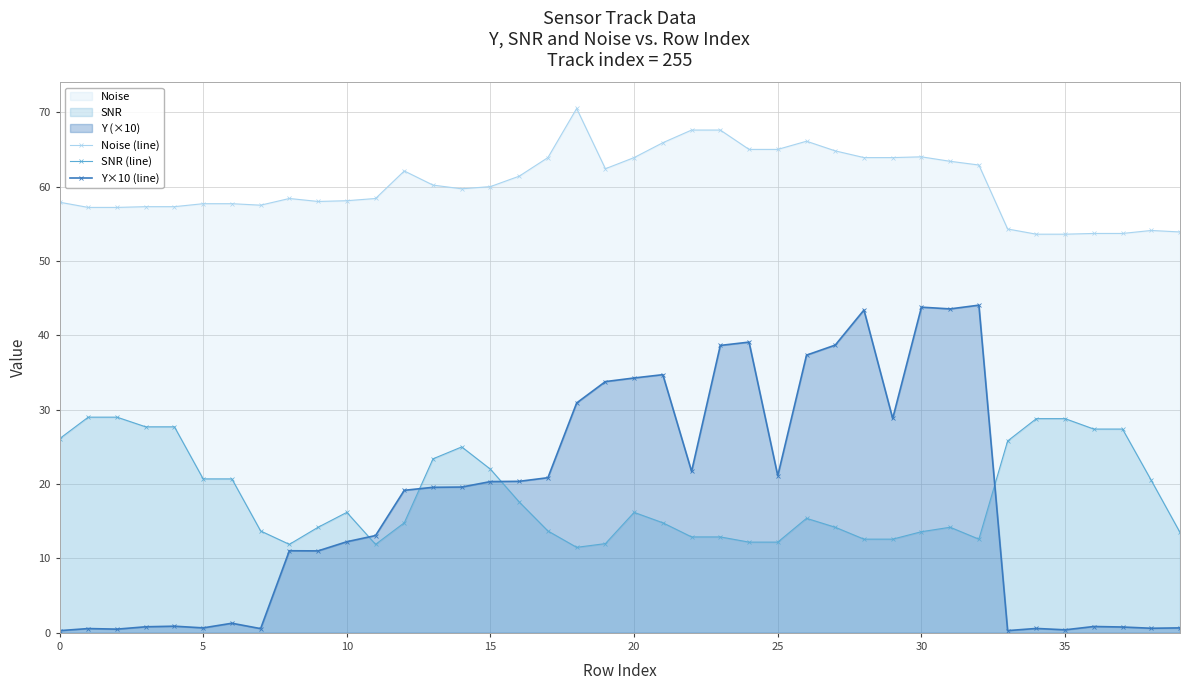

What are all the series names shown in the legend?

Noise (line), SNR (line), Y×10 (line)